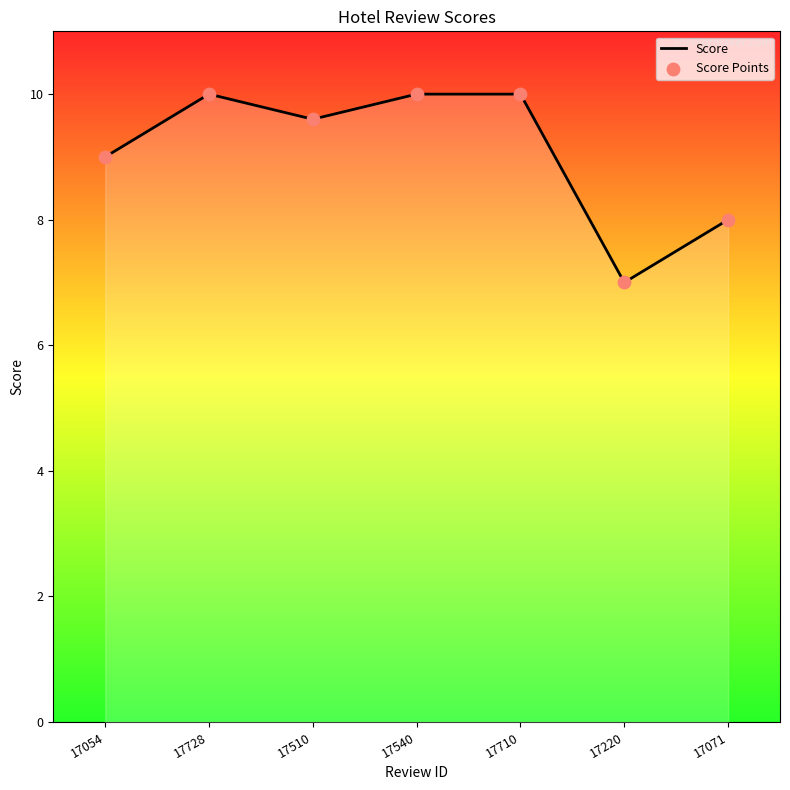

Between 17510 and 17728, which is larger?

17728